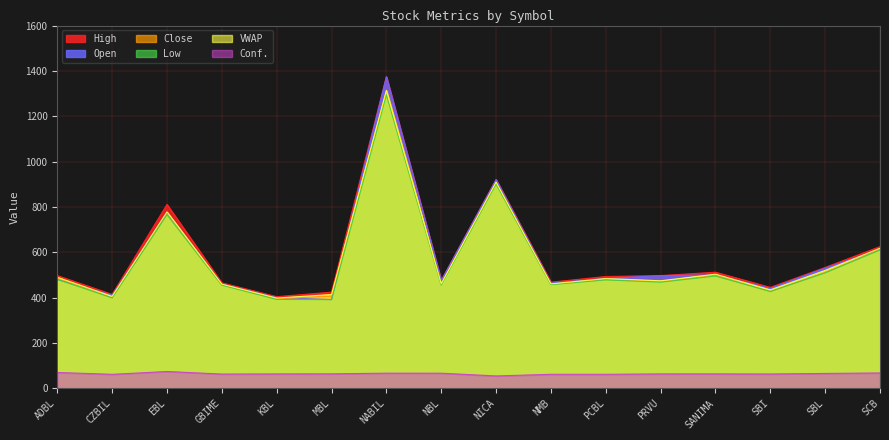

At which label is Close closest to 853?

NICA